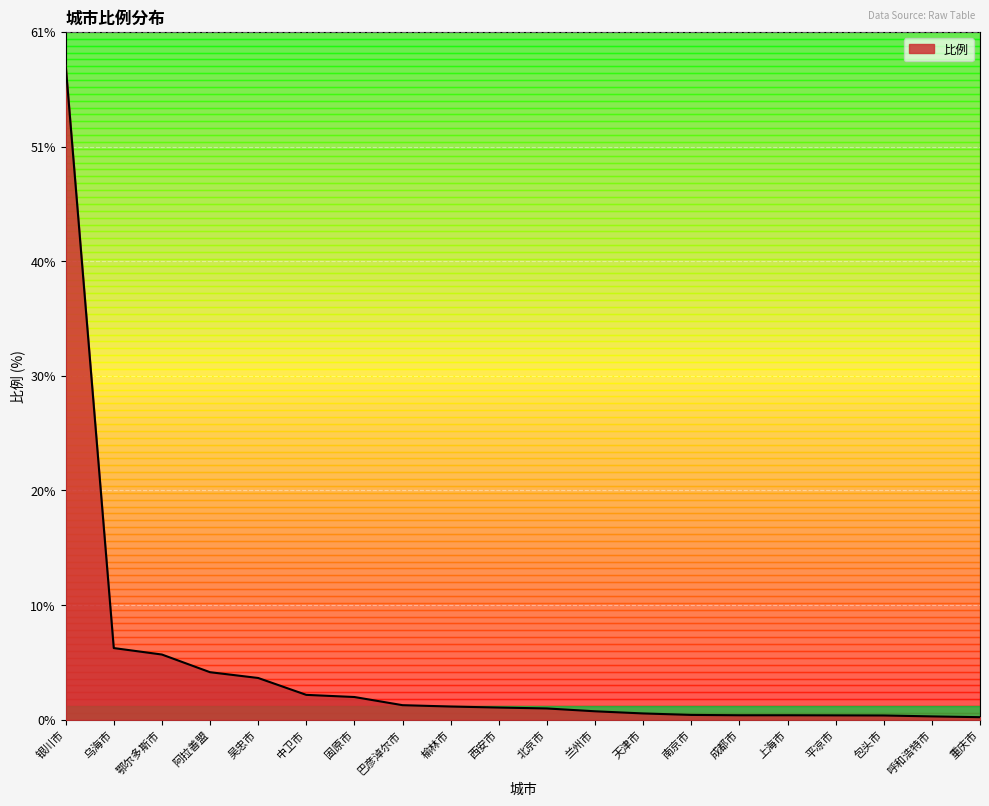

Between 呼和浩特市 and 乌海市, which is larger?

乌海市